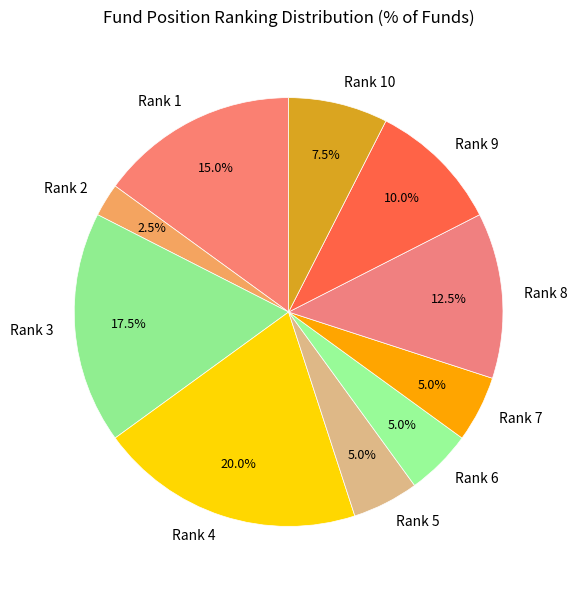

What percentage is NOT represented by Rank 10?

92.5%